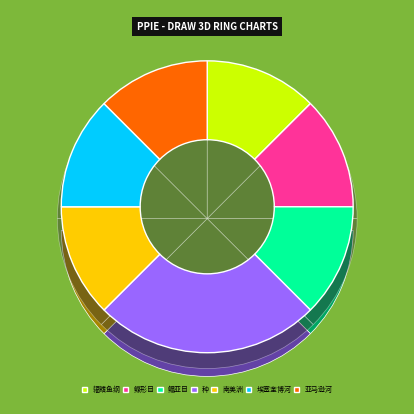

To the nearest percent, what is the difference between the 埃塞奎博河 and 种 slice percentages?

12%